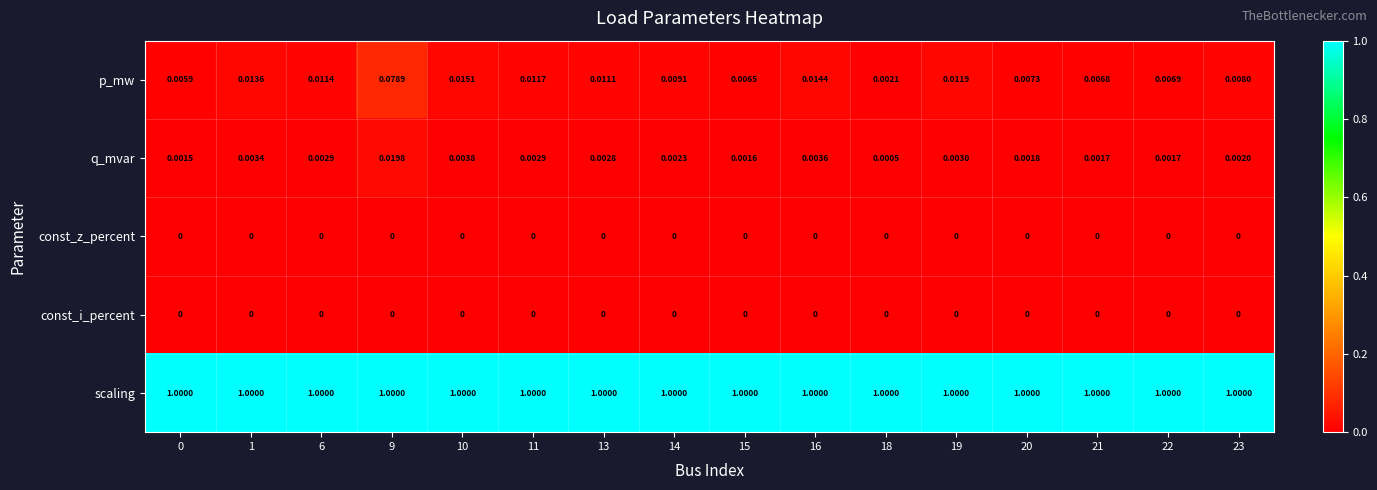

Which series changed the most between 11 and 21?

p_mw